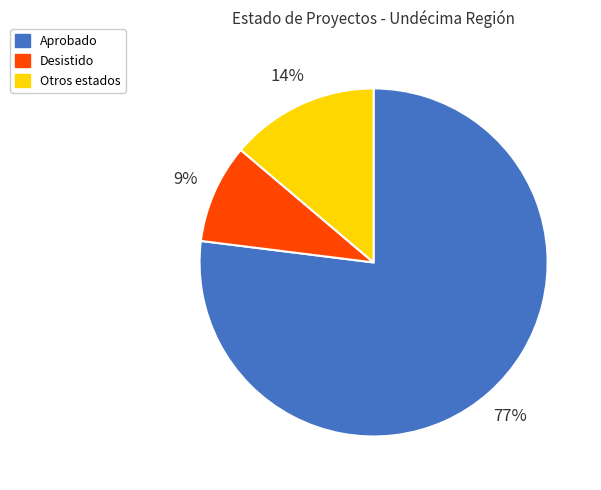

Does any single category account for the majority?

Yes